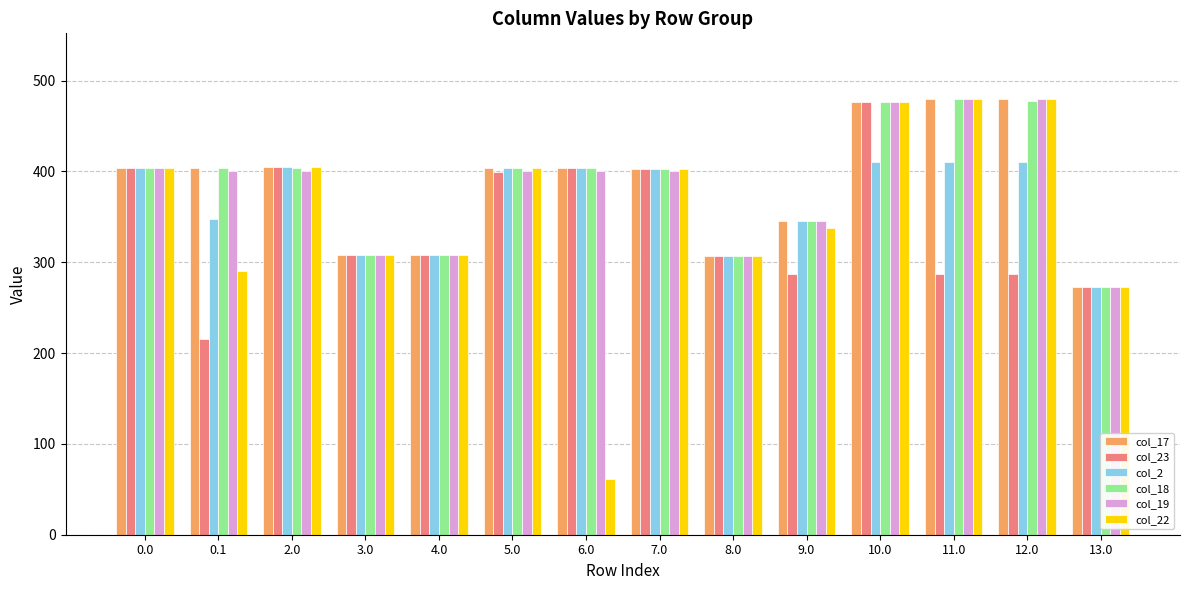

What is the total value across all series at 0.1?

2061.5